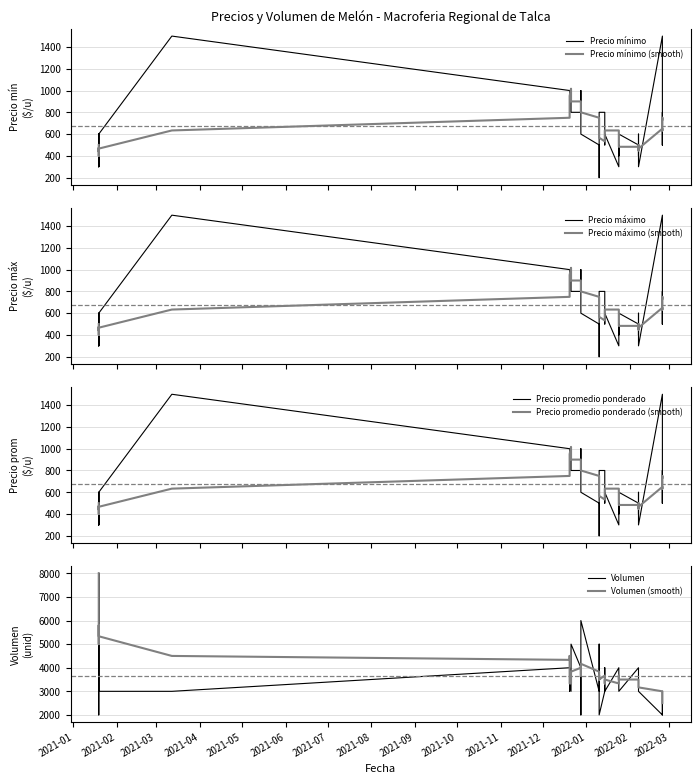

List the series in order of their peak value, highest first.

Volumen, Precio mínimo, Precio máximo, Precio promedio ponderado